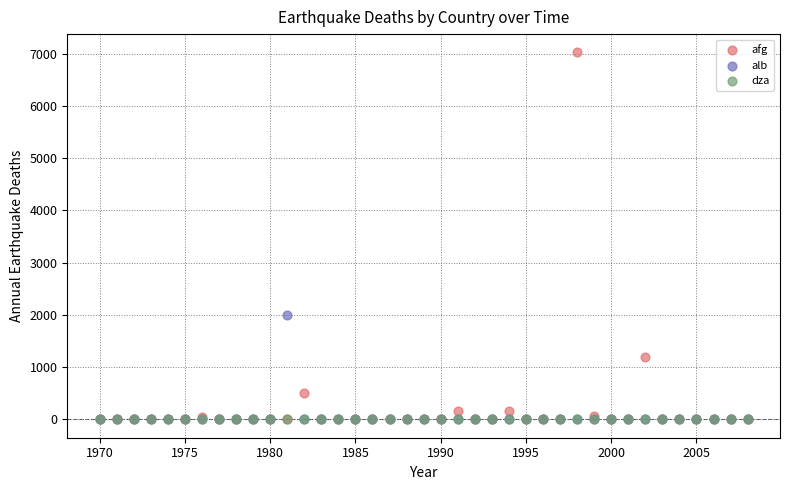

Across all series, what Y value is closest to 3511?

2000